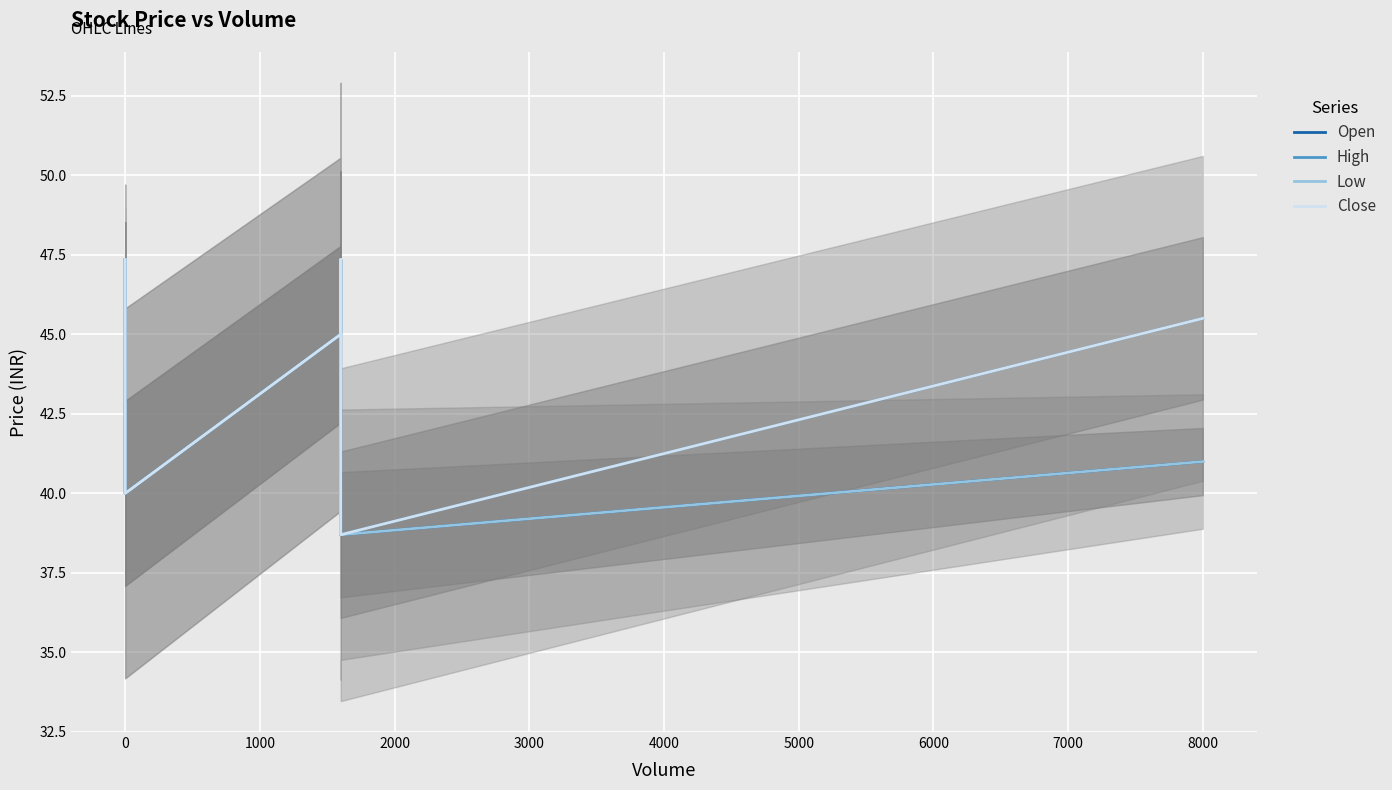

Is the value of Low at 8000 greater than the value of Close at 0?

No